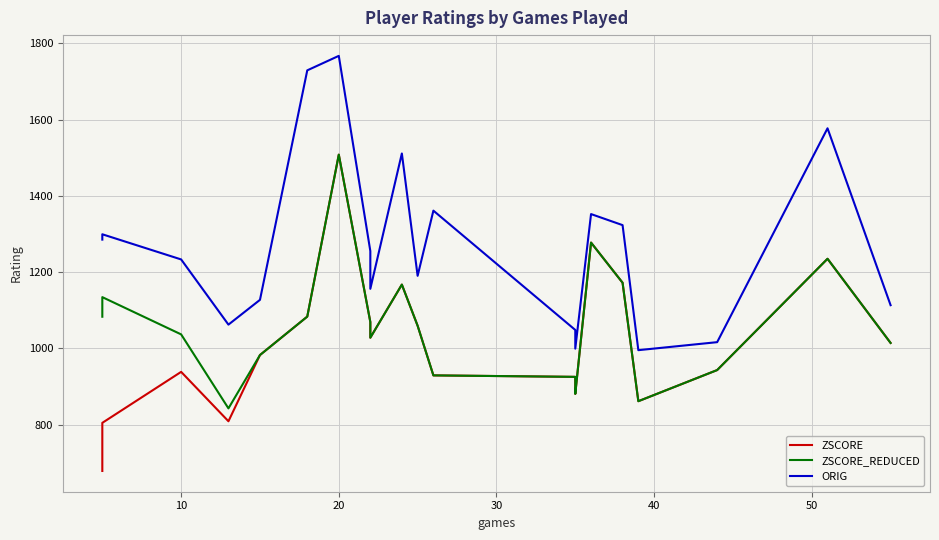

Is it true that ORIG equals 1606.9 at 12?

False